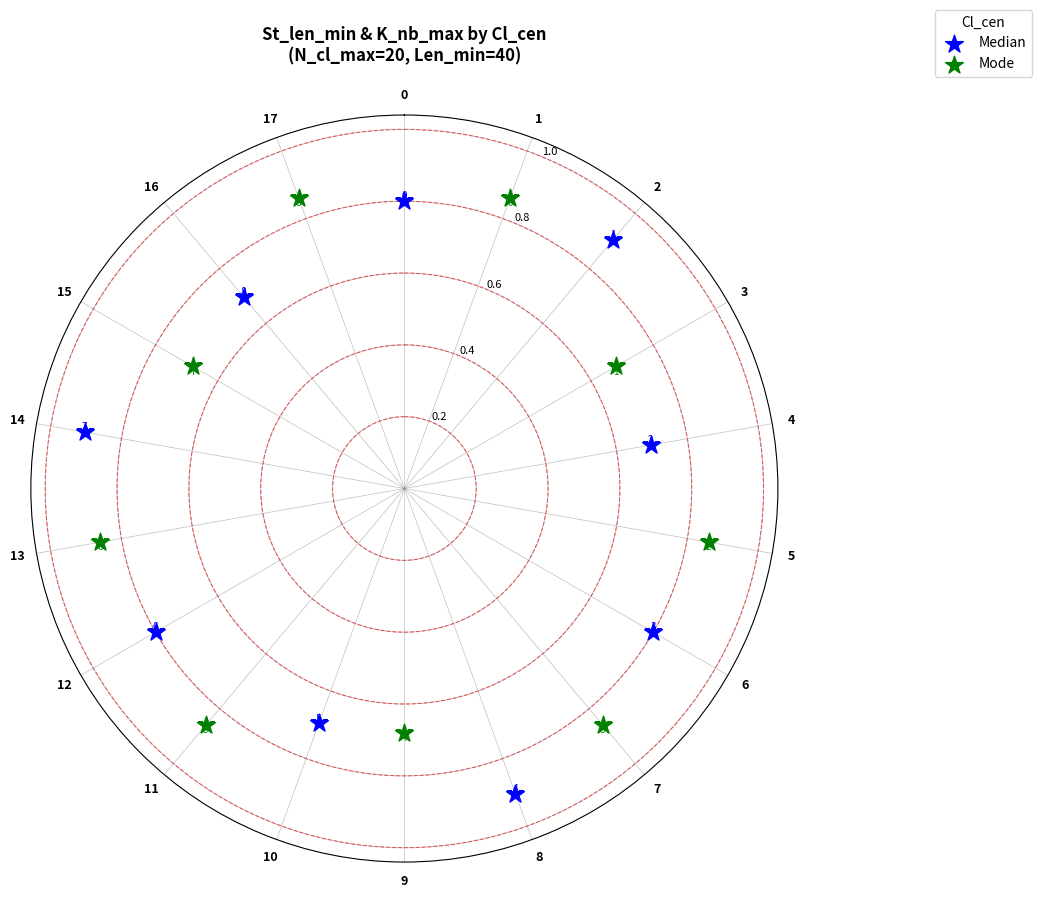

Which series contains the lowest Y value?

Mode